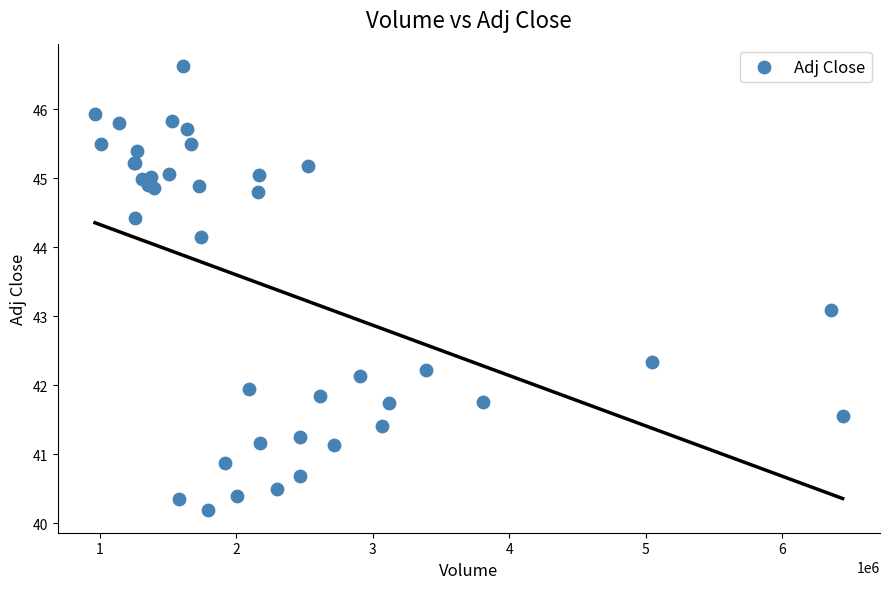

What Y value in the scatter plot is closest to 43?

43.1